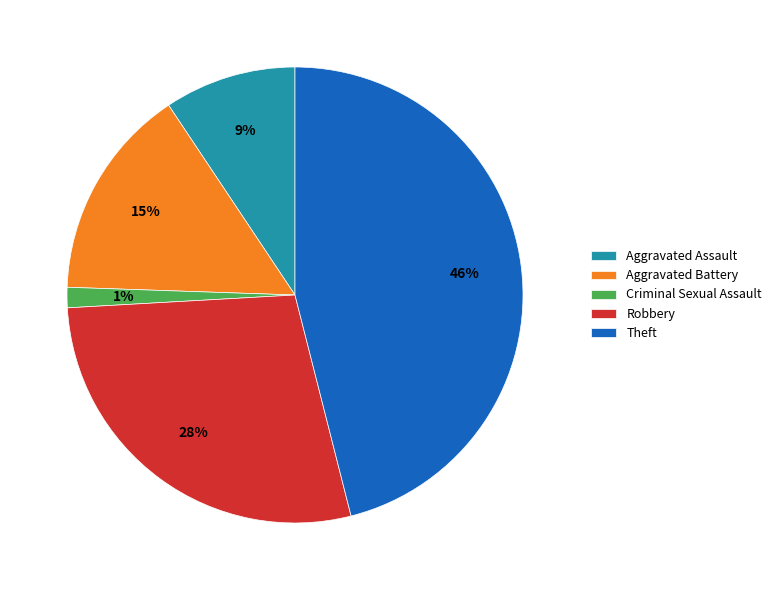

Which slice is the largest?

Theft